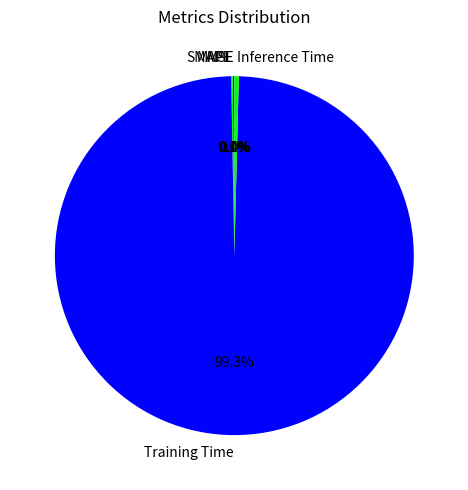

What percentage is NOT represented by Inference Time?

99.6%